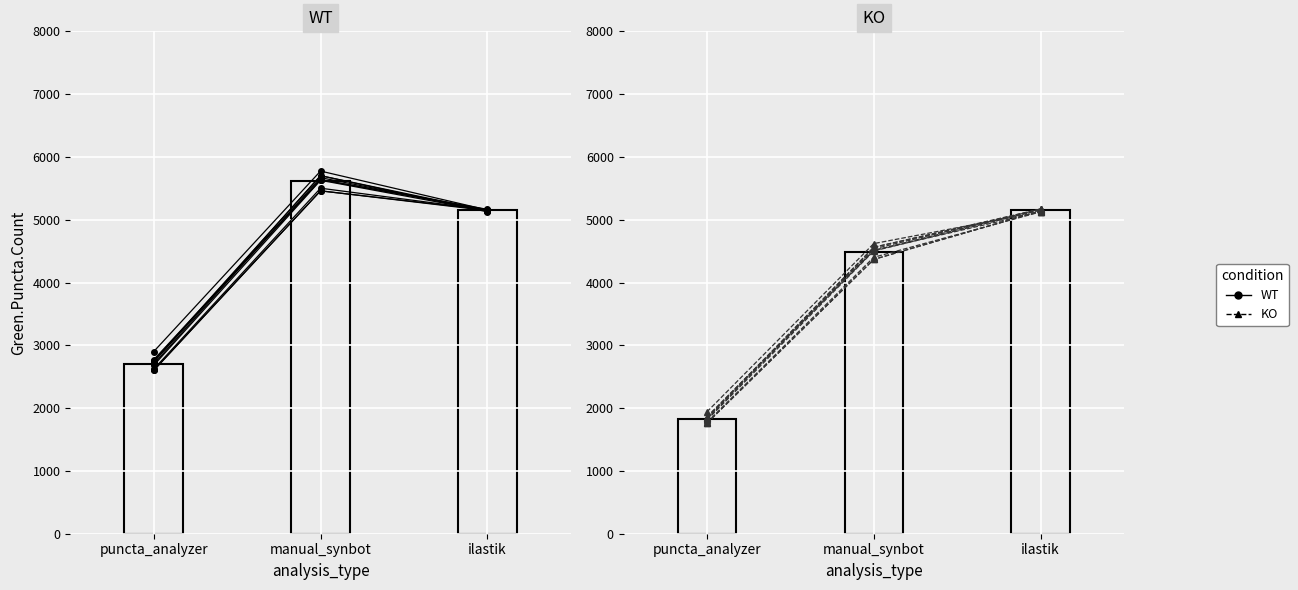

Is it true that WT equals 2750.0 at puncta_analyzer?

True